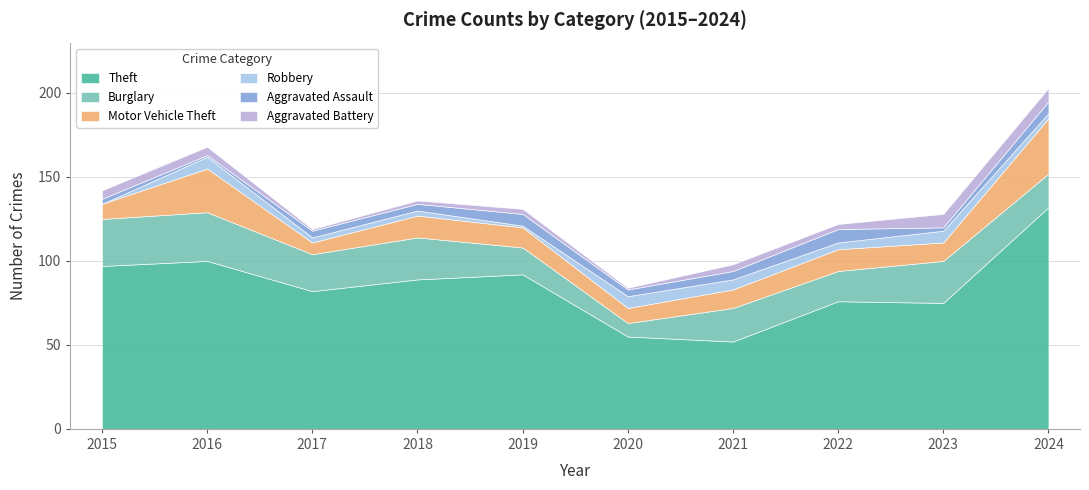

Read the Theft value at 2020, to the nearest 10.

60